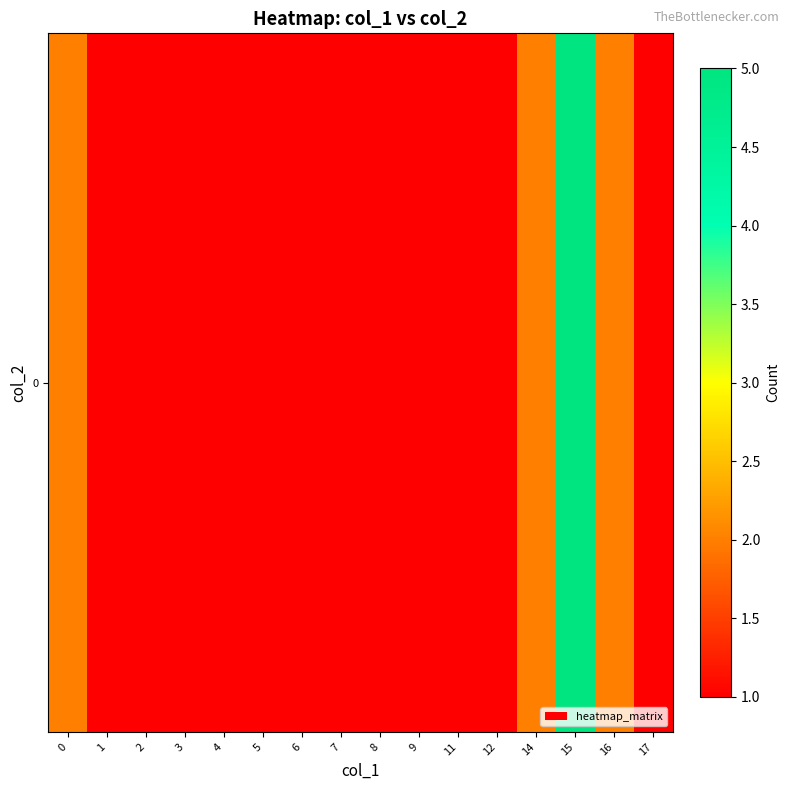

List the labels in order of value, smallest first.

1, 2, 3, 4, 5, 6, 7, 8, 9, 11, 12, 17, 0, 14, 16, 15